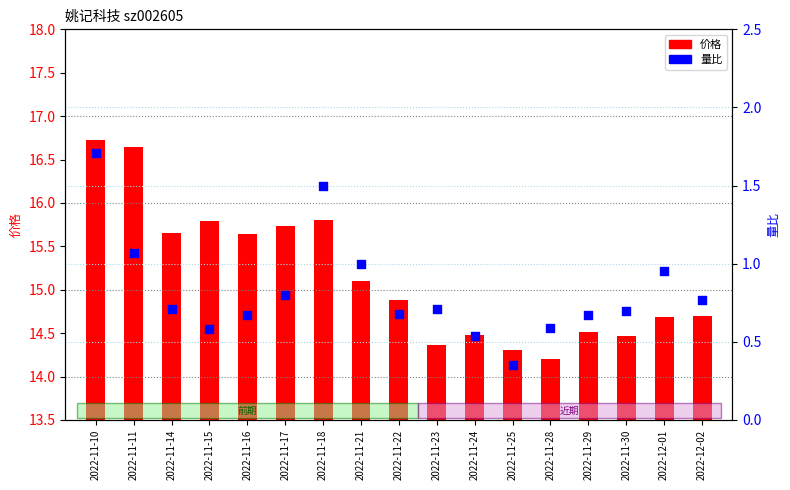

At how many categories does at least one series exceed 0?

17